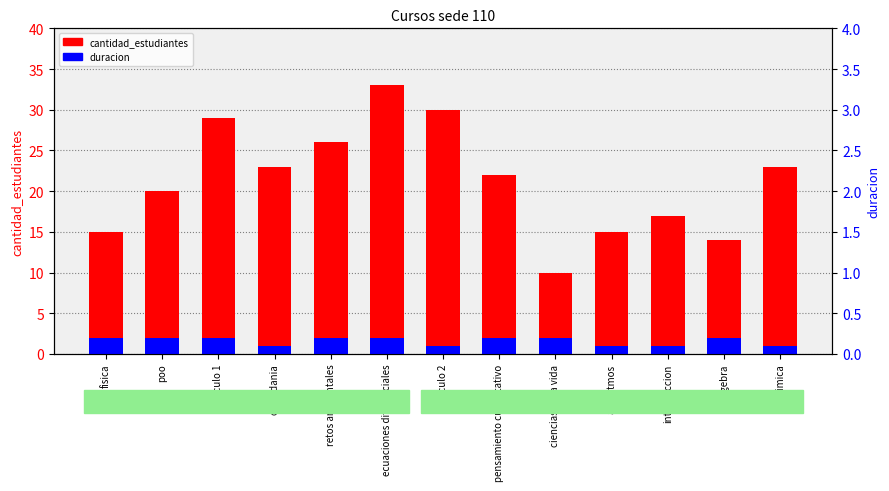

What is the difference between the duracion values at fisica and ciudadania?

1